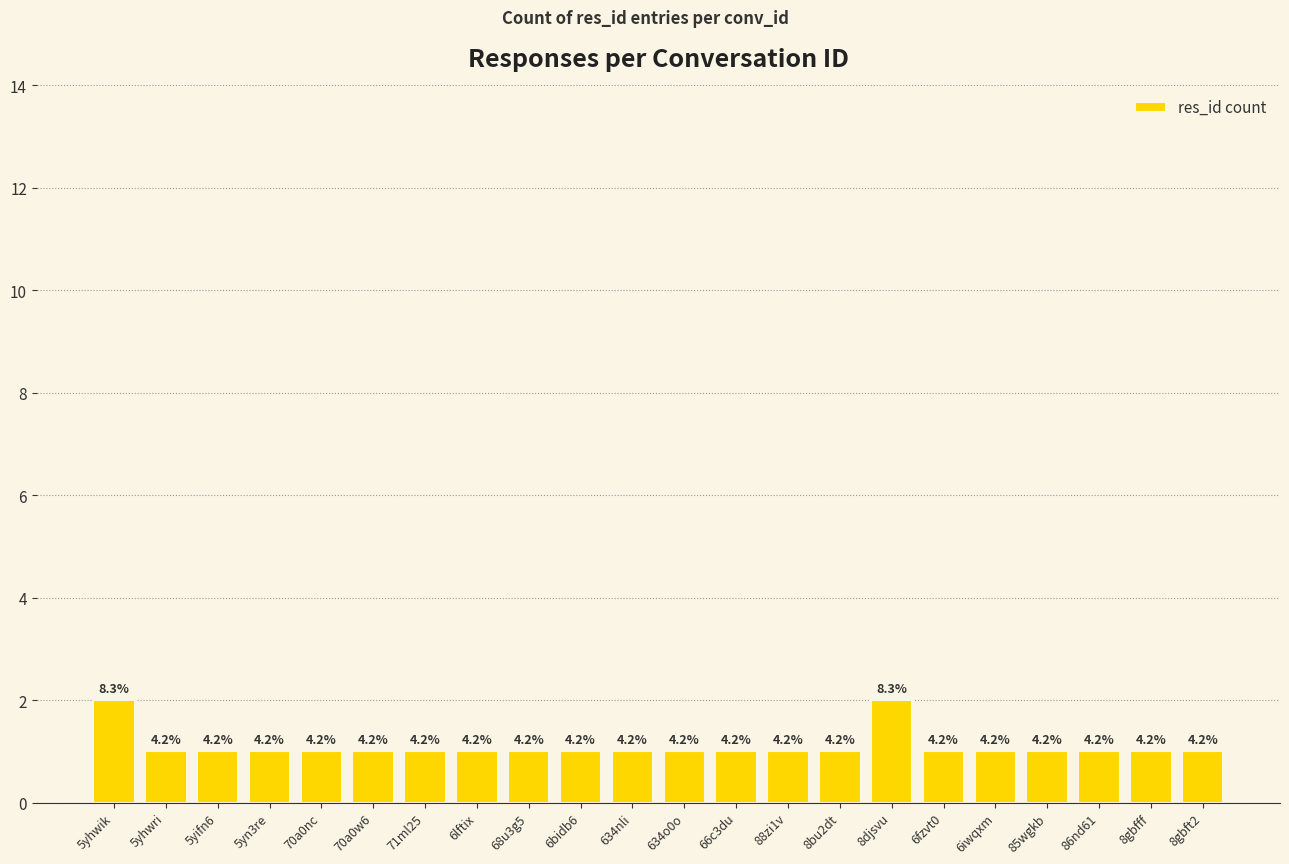

Reading left to right, what are all the values shown in this chart?

2	1	1	1	1	1	1	1	1	1	1	1	1	1	1	2	1	1	1	1	1	1